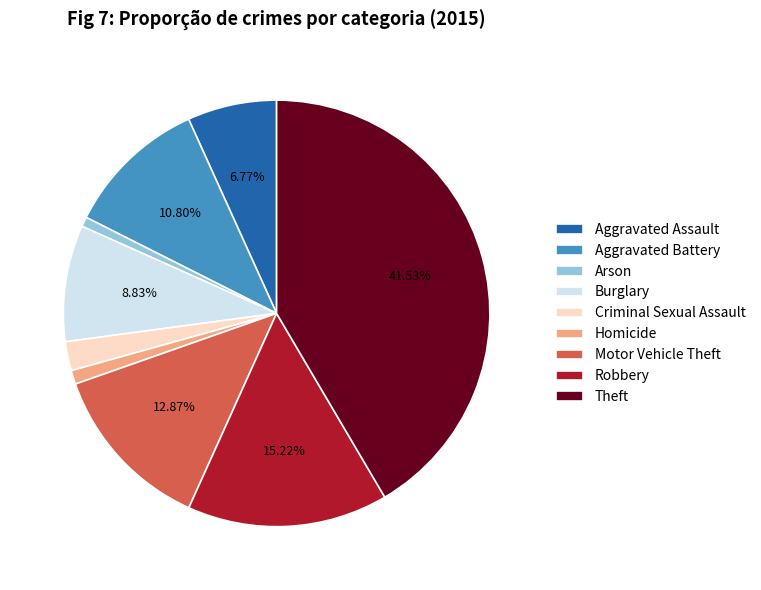

To the nearest percent, what percentage of the pie is Aggravated Battery?

11%